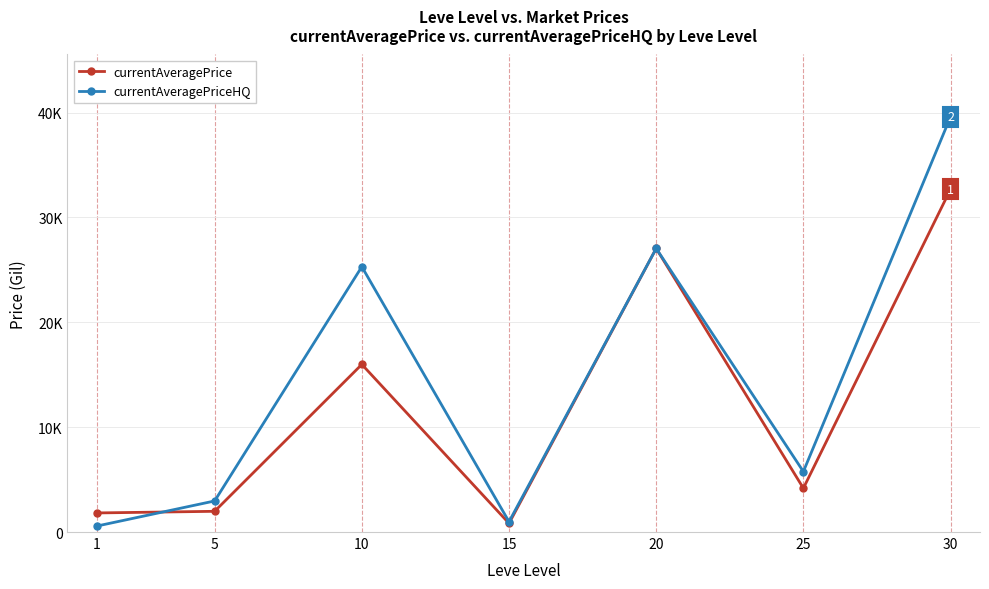

True or false: currentAveragePrice has a value of 2137.5 at 25.

False